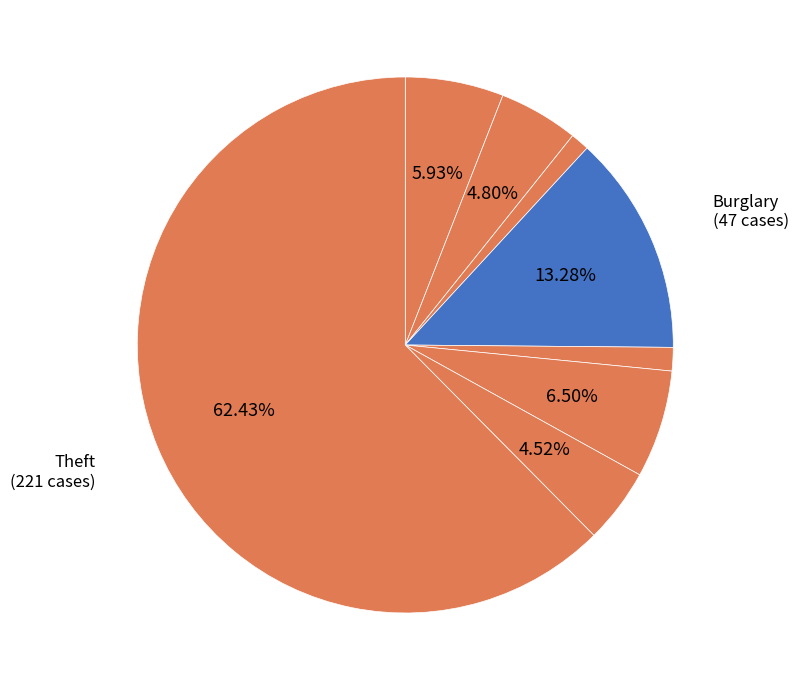

How many slices are in this pie chart?

8